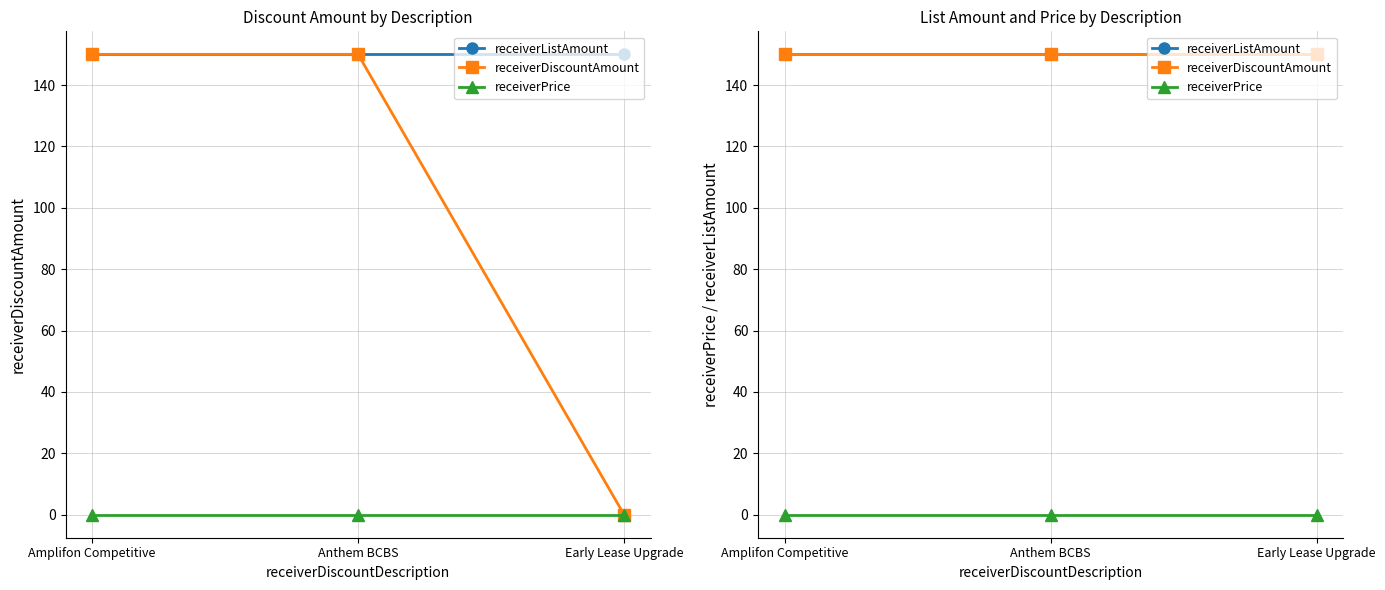

Reading left to right, transcribe all the data shown in this chart.

receiverListAmount: Amplifon Competitive=150	Anthem BCBS=150	Early Lease Upgrade=150
receiverDiscountAmount: Amplifon Competitive=150	Anthem BCBS=150	Early Lease Upgrade=150
receiverPrice: Amplifon Competitive=0	Anthem BCBS=0	Early Lease Upgrade=0